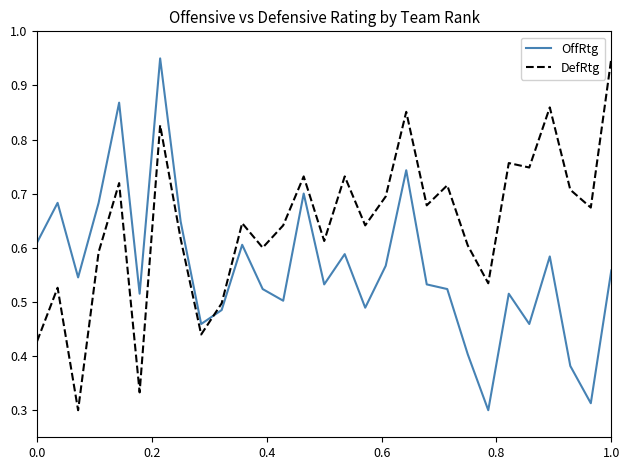

Which series has the largest total across all categories?

DefRtg